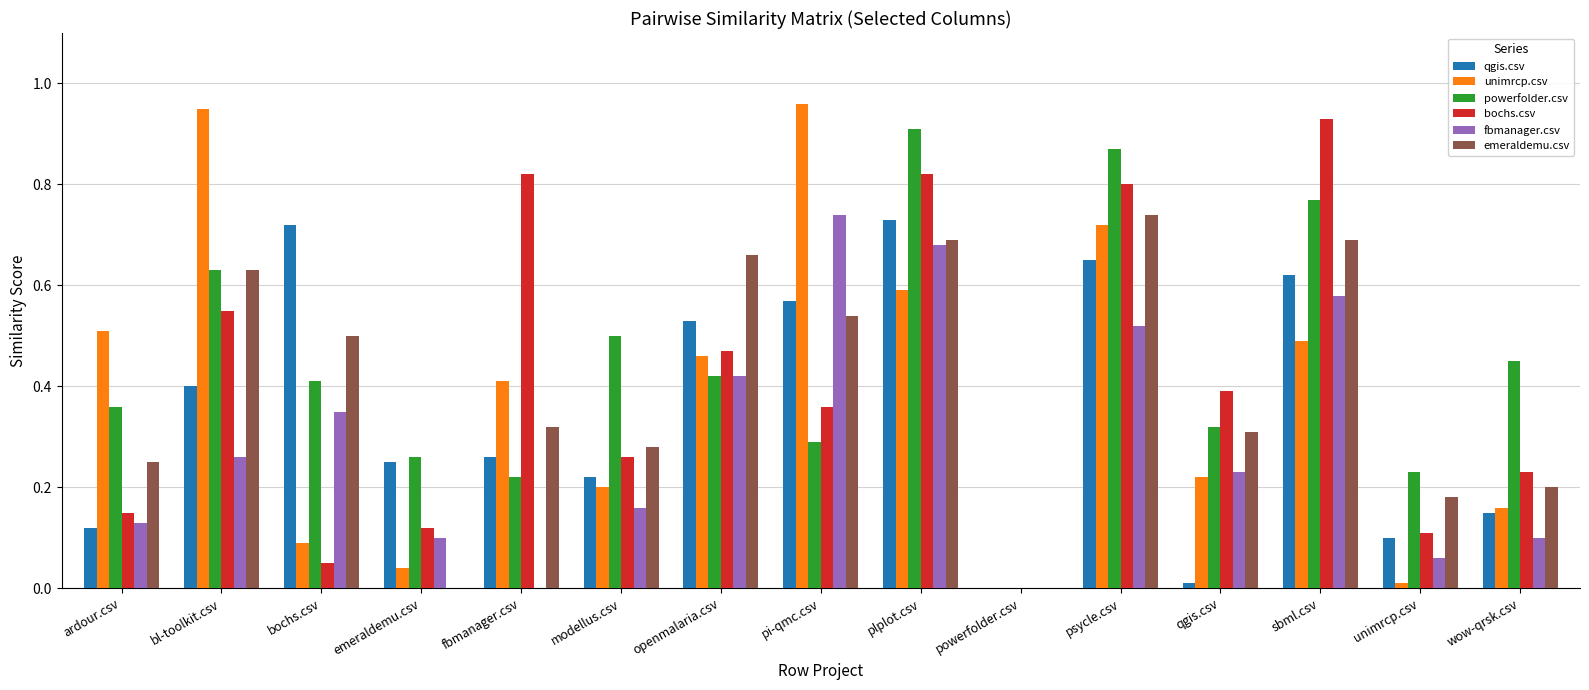

At which label does emeraldemu.csv reach its peak?

psycle.csv